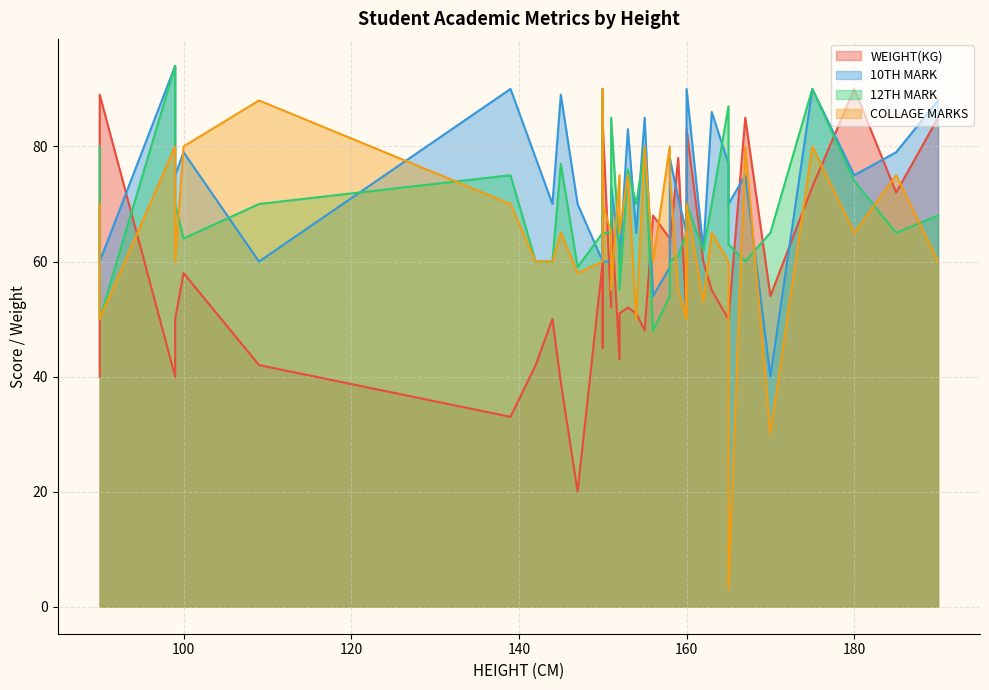

How many times do 10TH MARK and 12TH MARK cross each other?

12